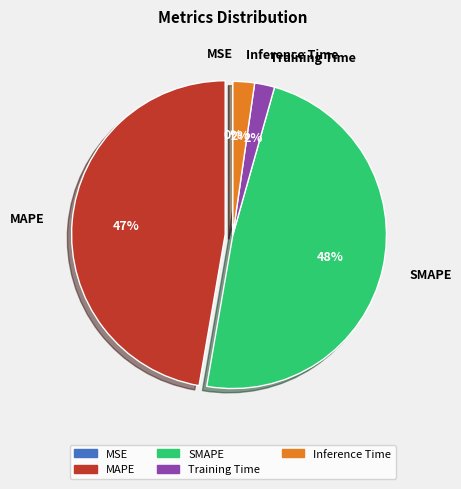

To the nearest percent, what percentage of the pie is SMAPE?

48%